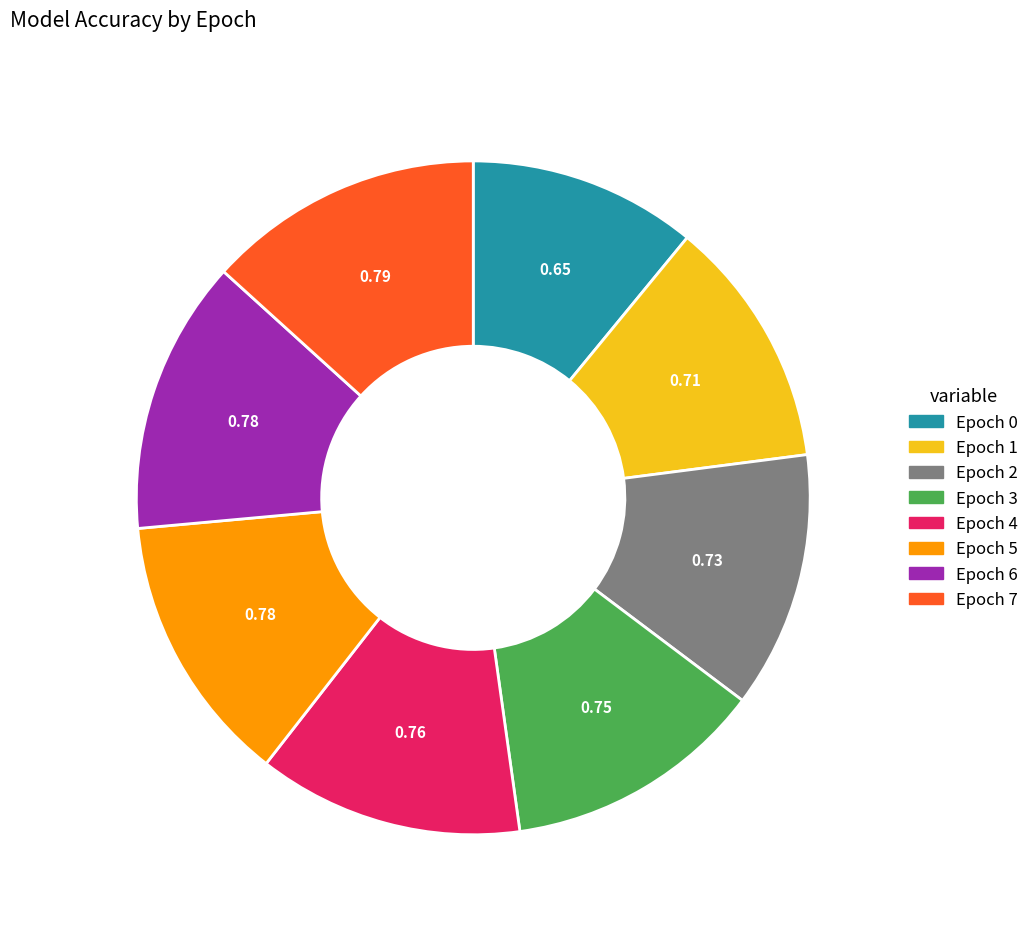

Between Epoch 2 and Epoch 0, which is larger?

Epoch 2